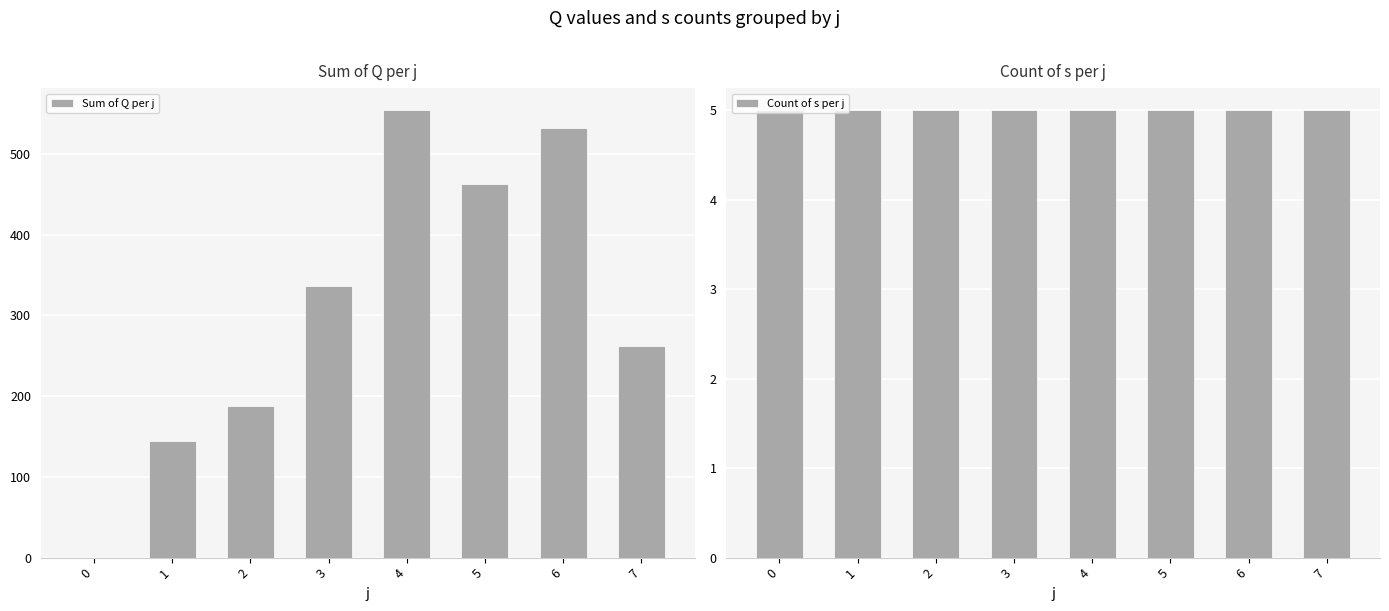

Does the chart contain stacked bars?

No